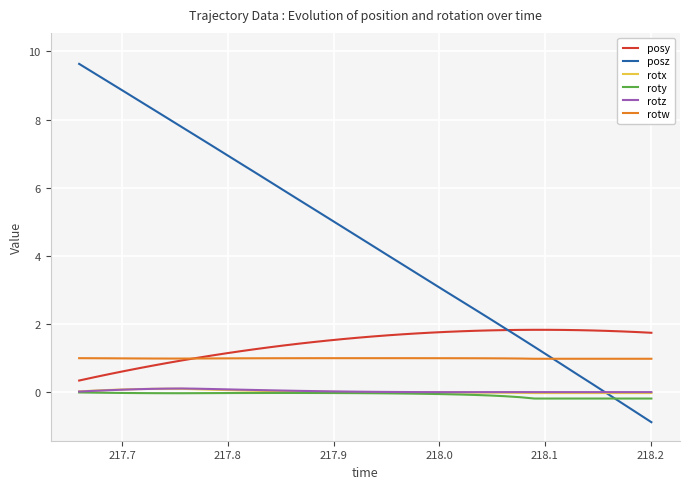

What is the greatest value displayed?

9.6